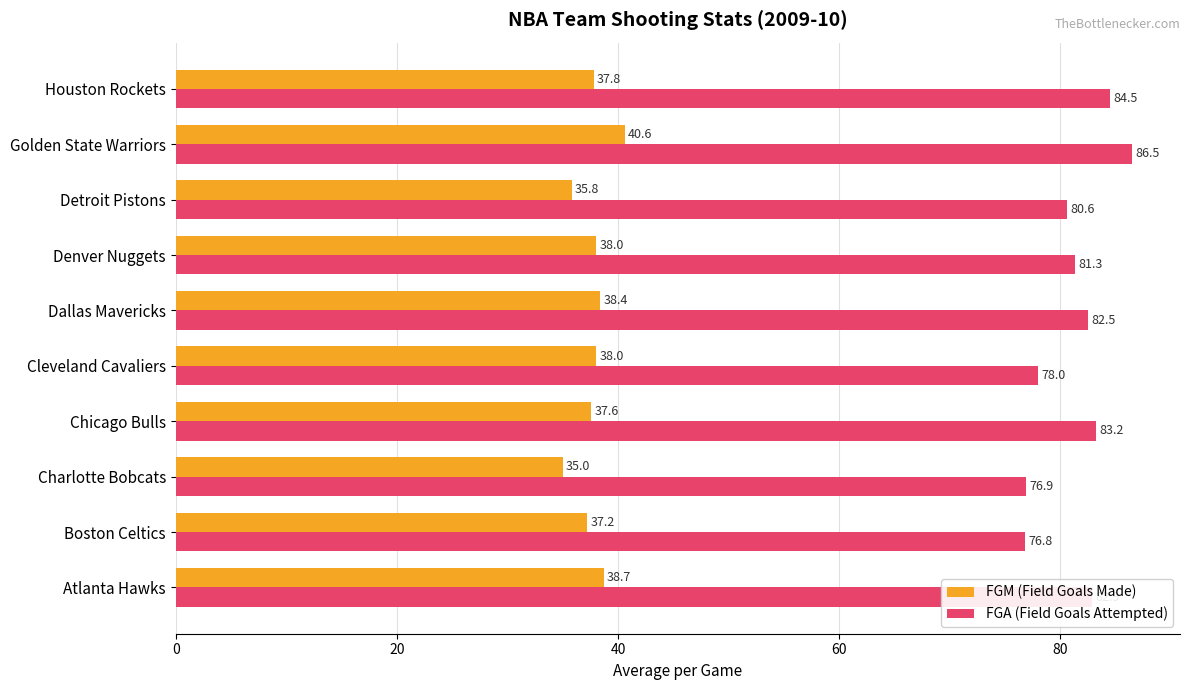

True or false: FGM (Field Goals Made) has a value of 37.6 at Chicago Bulls.

True